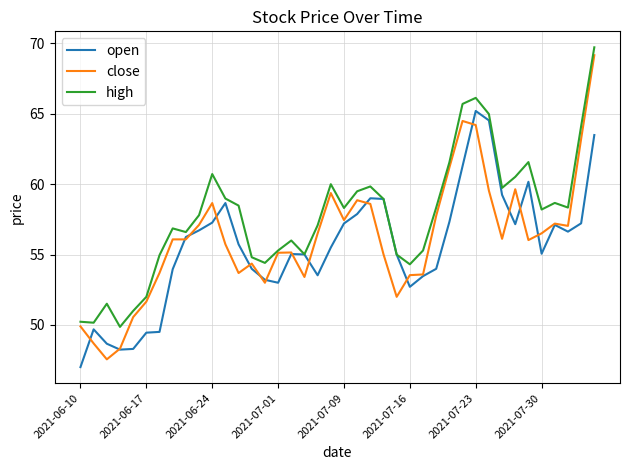

Which series has the widest spread of values?

close